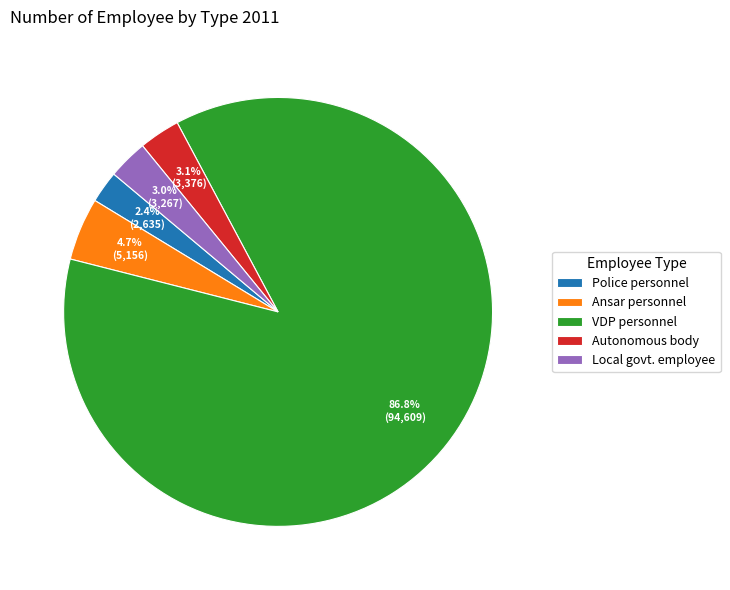

Between VDP personnel and Local govt. employee, which is larger?

VDP personnel